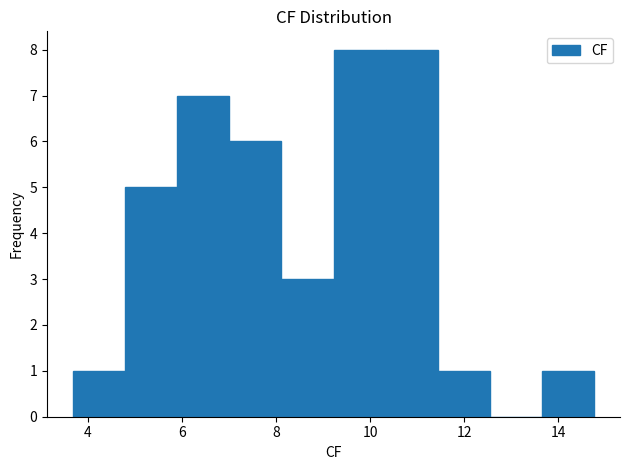

Reading left to right, transcribe this chart: for each bar, give the range it covers on the x-axis and its height. Neither the bar edges nor the heights are printed on the chart, so give them approximately, as read against the axes.

3.6 to 4.8: 1
4.8 to 5.8: 5
5.8 to 7.0: 7
7.0 to 8.2: 6
8.2 to 9.2: 3
9.2 to 10.4: 8
10.4 to 11.4: 8
11.4 to 12.6: 1
12.6 to 13.6: 0
13.6 to 14.8: 1